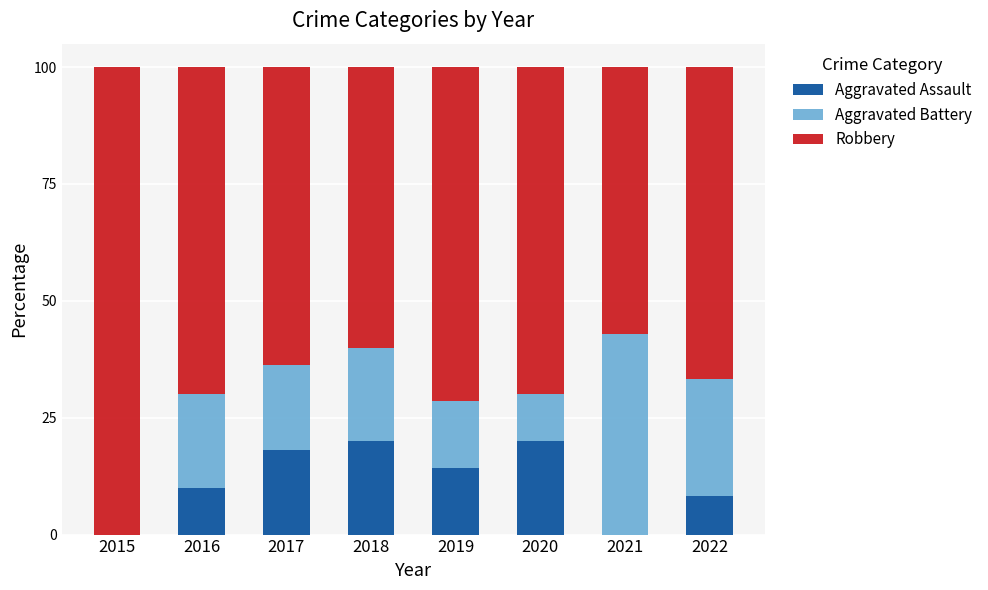

What is the maximum value for Aggravated Assault?

20.0